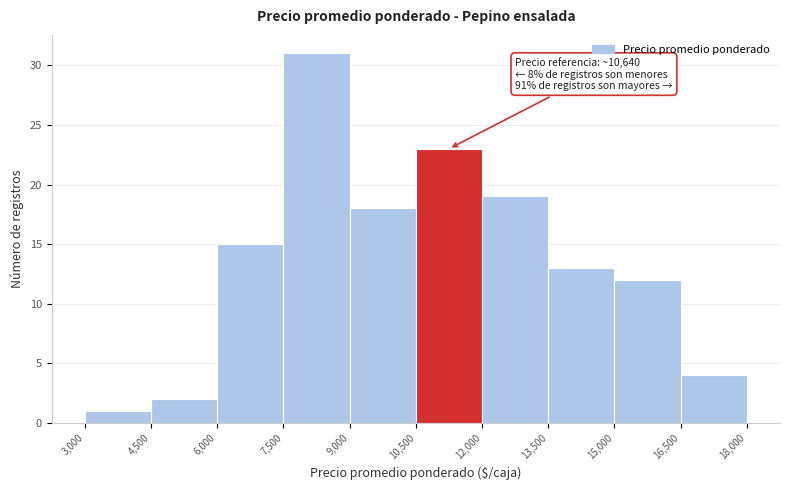

Which range on the x-axis has the tallest bar?

7,500 to 9,000